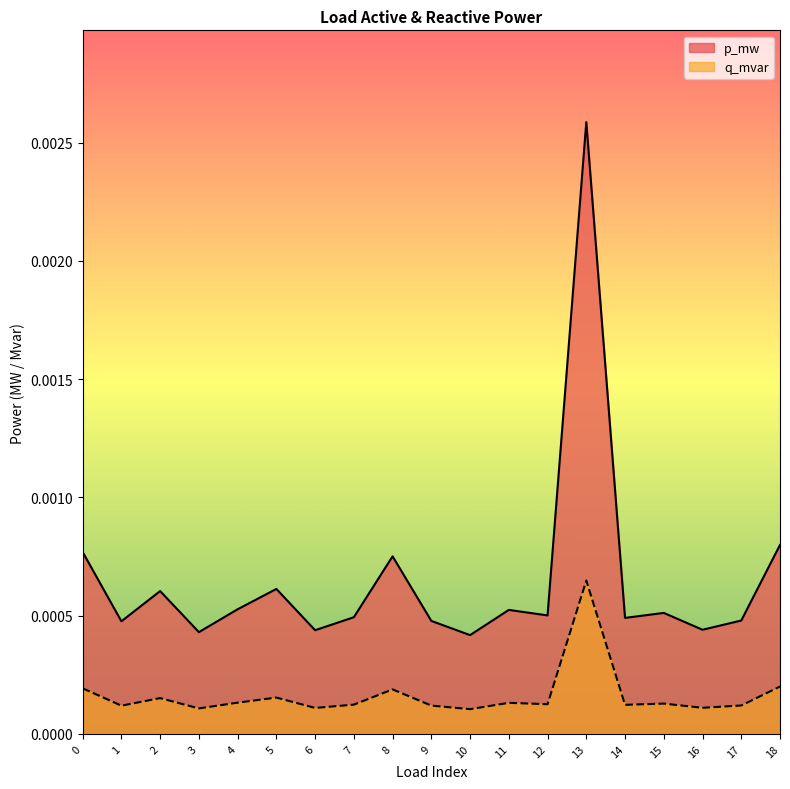

In p_mw, how many points are higher than both neighbors (excluding endpoints)?

6